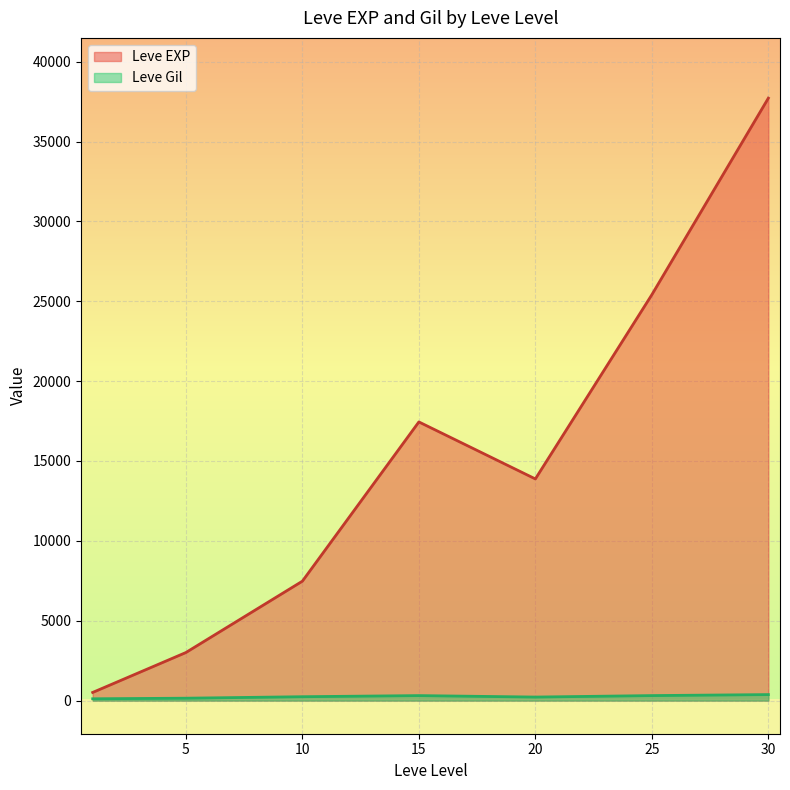

What is the maximum value for Leve EXP?

37715.0